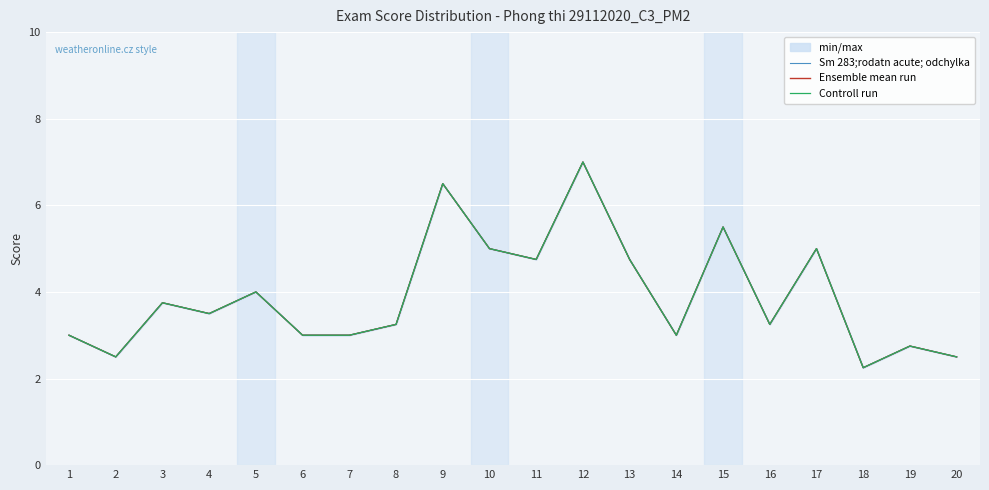

What are all the series names shown in the legend?

Sm 283;rodatn acute; odchylka, Ensemble mean run, Controll run